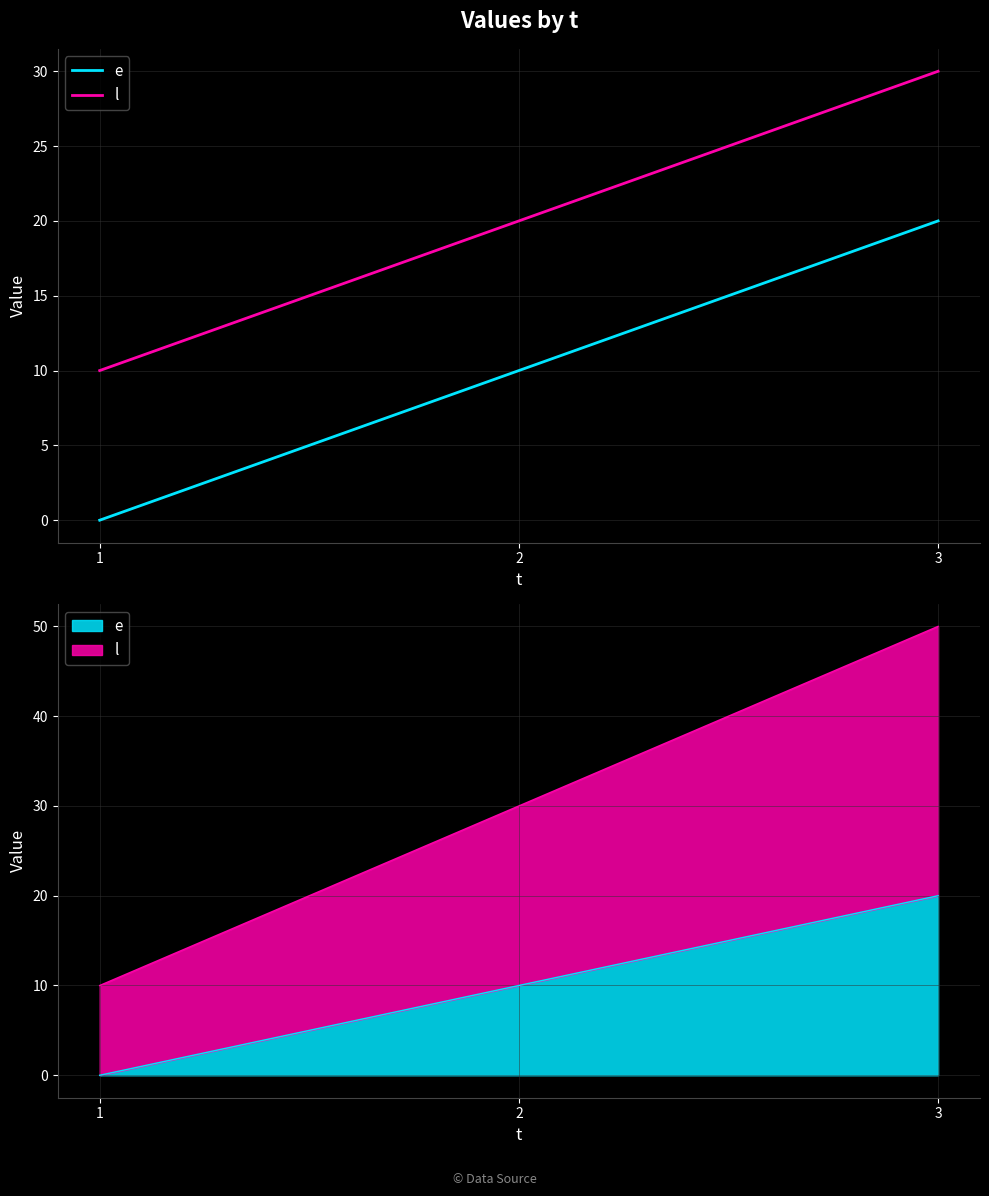

The value of l at 2 is 10. True or false?

False